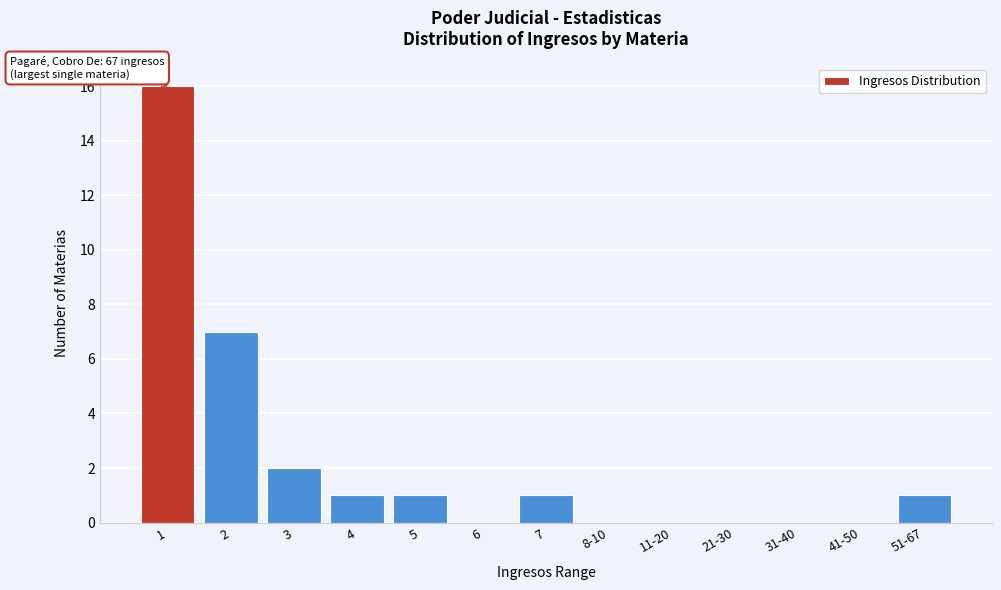

Reading left to right, transcribe all the data shown in this chart.

1=16	2=7	3=2	4=1	5=1	6=0	7=1	8-10=0	11-20=0	21-30=0	31-40=0	41-50=0	51-67=1